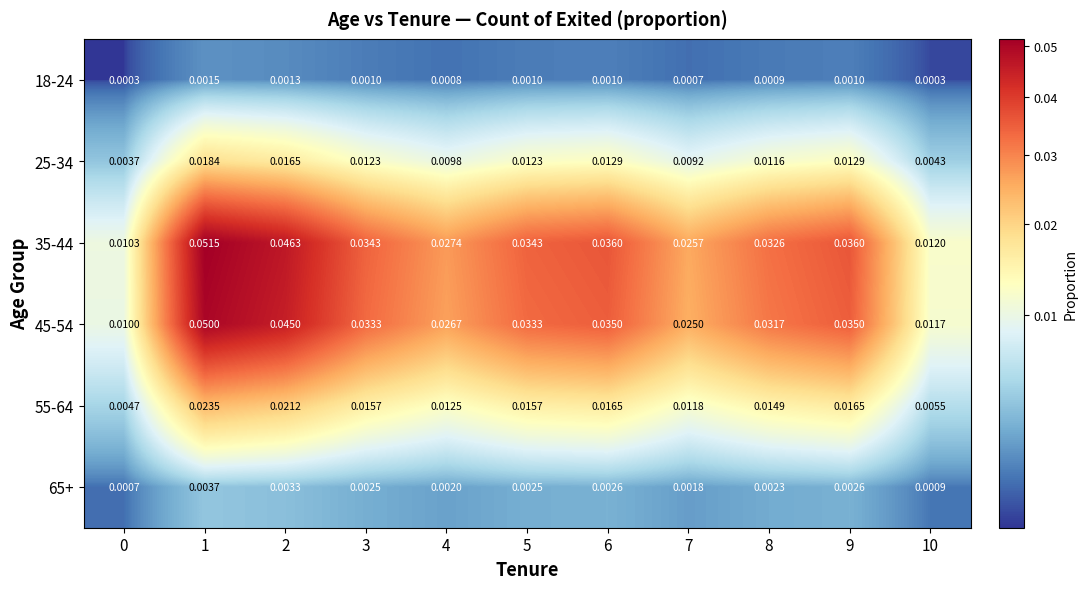

Is the value of 65+ at 2 greater than the value of 45-54 at 3?

No